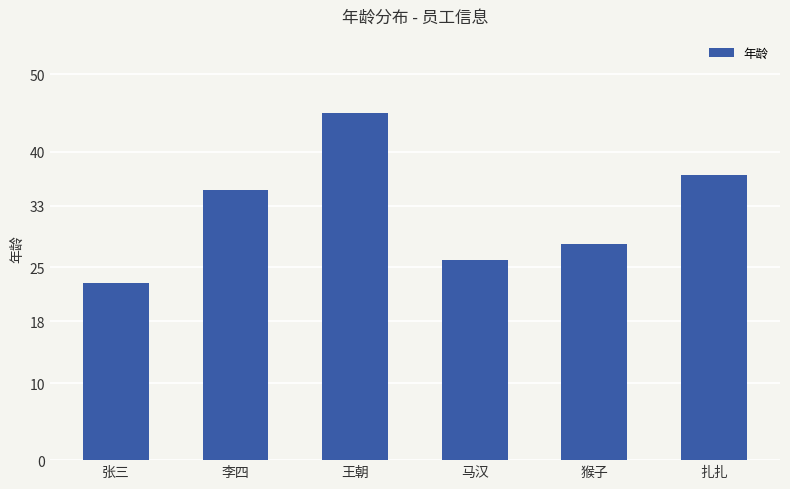

What is the minimum value shown in the chart?

23